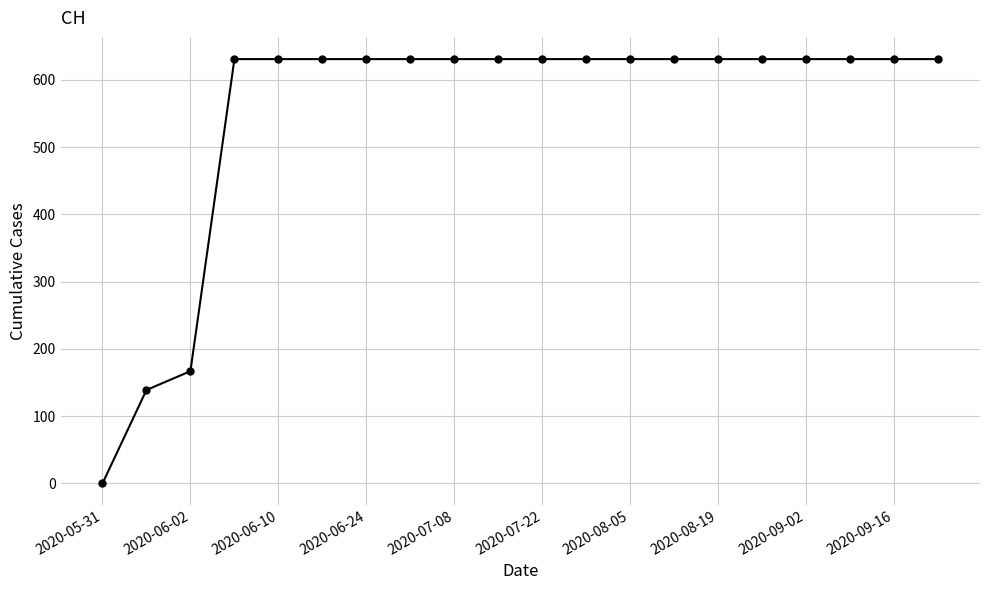

What is the value of the 15th point from the left?

631